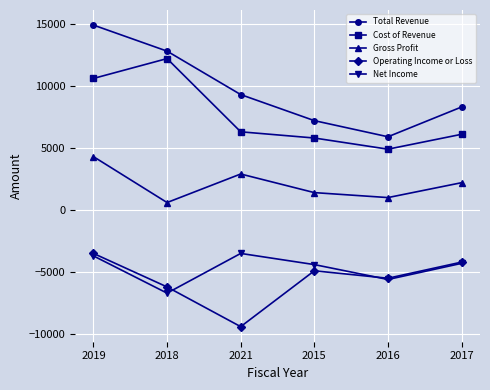

At which category is the sum across all series the highest?

2019